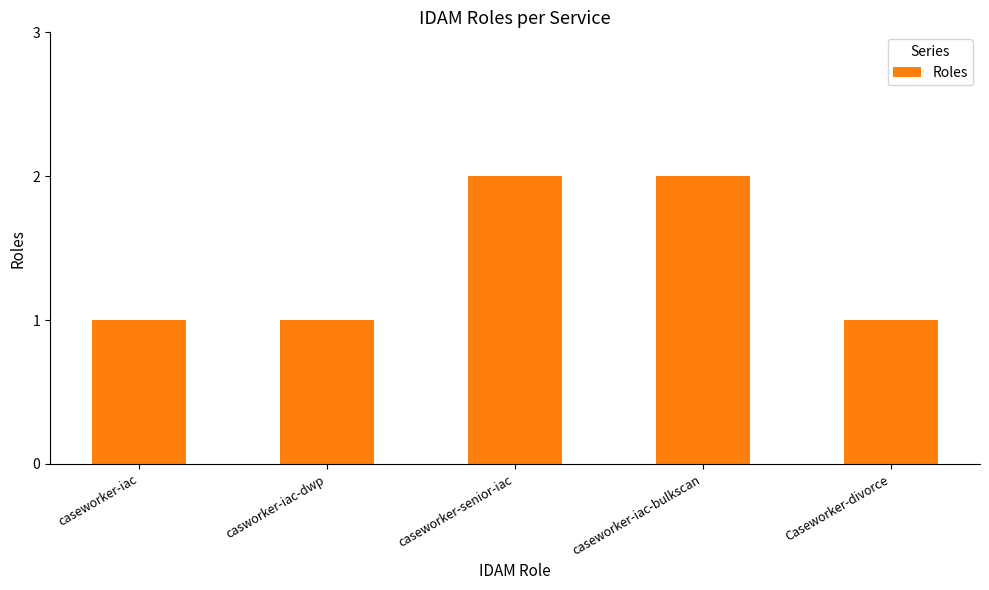

How many distinct data groups are displayed?

1